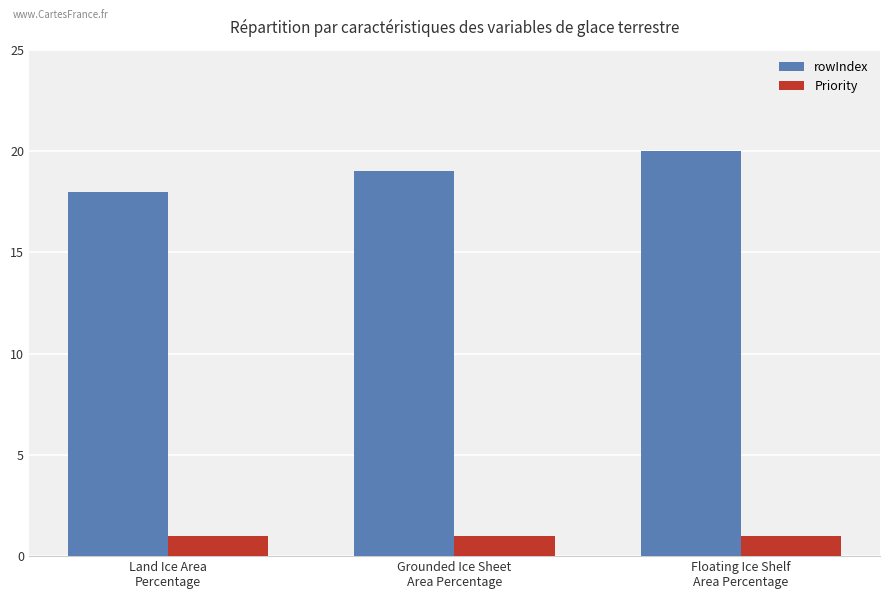

Is the value of Priority at Floating Ice Shelf
Area Percentage greater than the value of rowIndex at Floating Ice Shelf
Area Percentage?

No